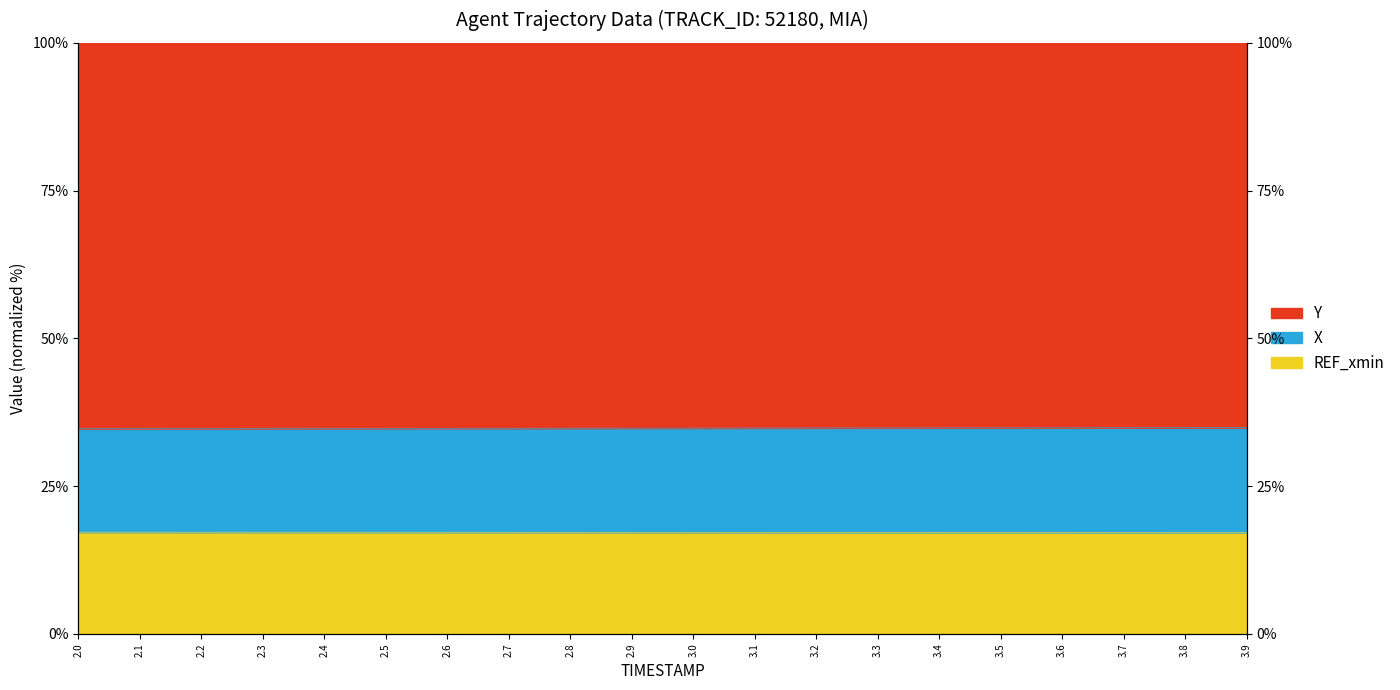

Which category has the highest value in the Y series?

3.9